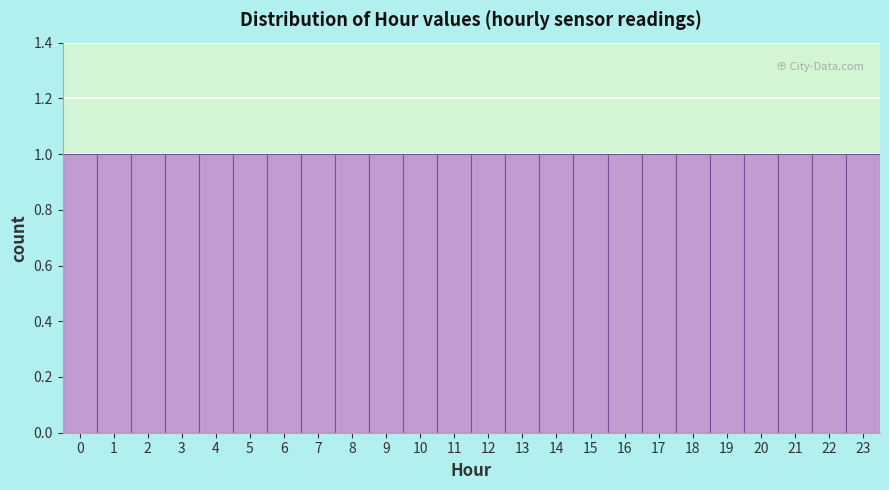

What is the height of the bar covering 1.5 to 2.5 on the x-axis? The values are not printed on the chart, so give them approximately, as read against the axis.

1